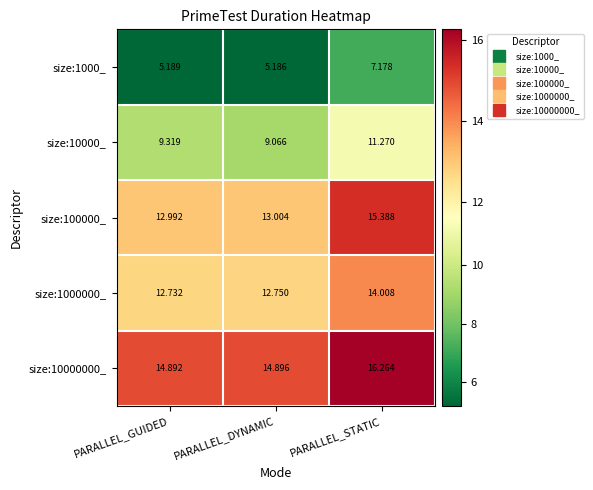

Which series has the largest total across all categories?

size:10000000_